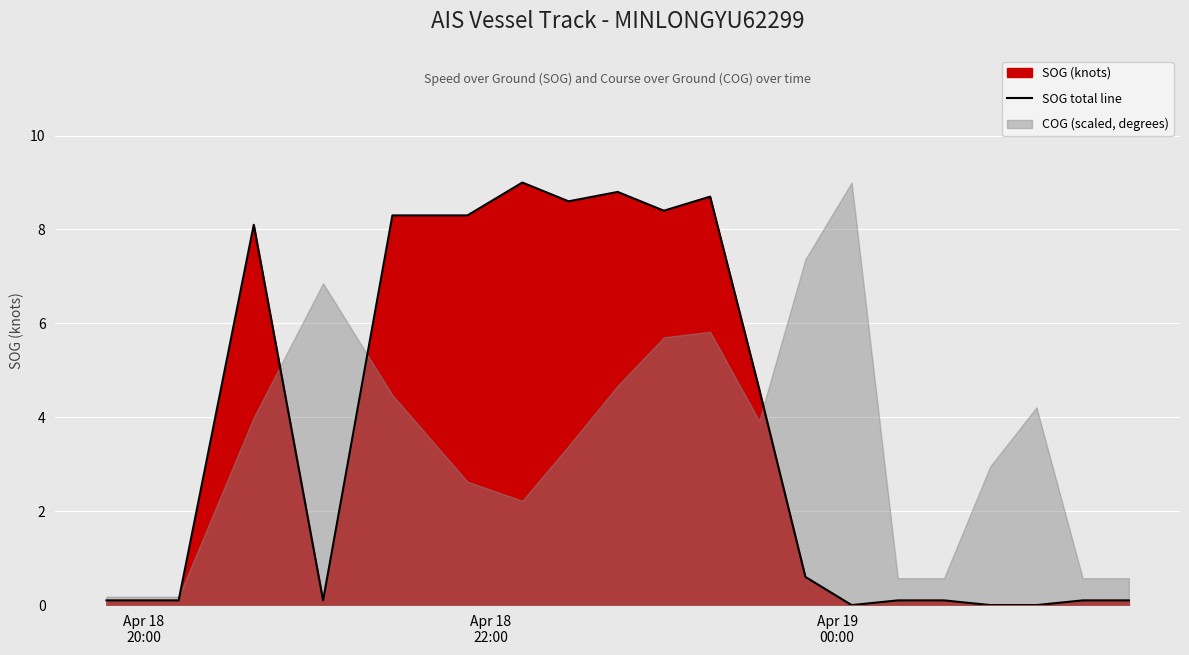

Reading left to right, what are all the values shown in this chart?

0.1	0.1	8.1	0.1	8.3	8.3	9.0	8.6	8.8	8.4	8.7	4.6	0.6	0.0	0.1	0.1	0.0	0.0	0.1	0.1